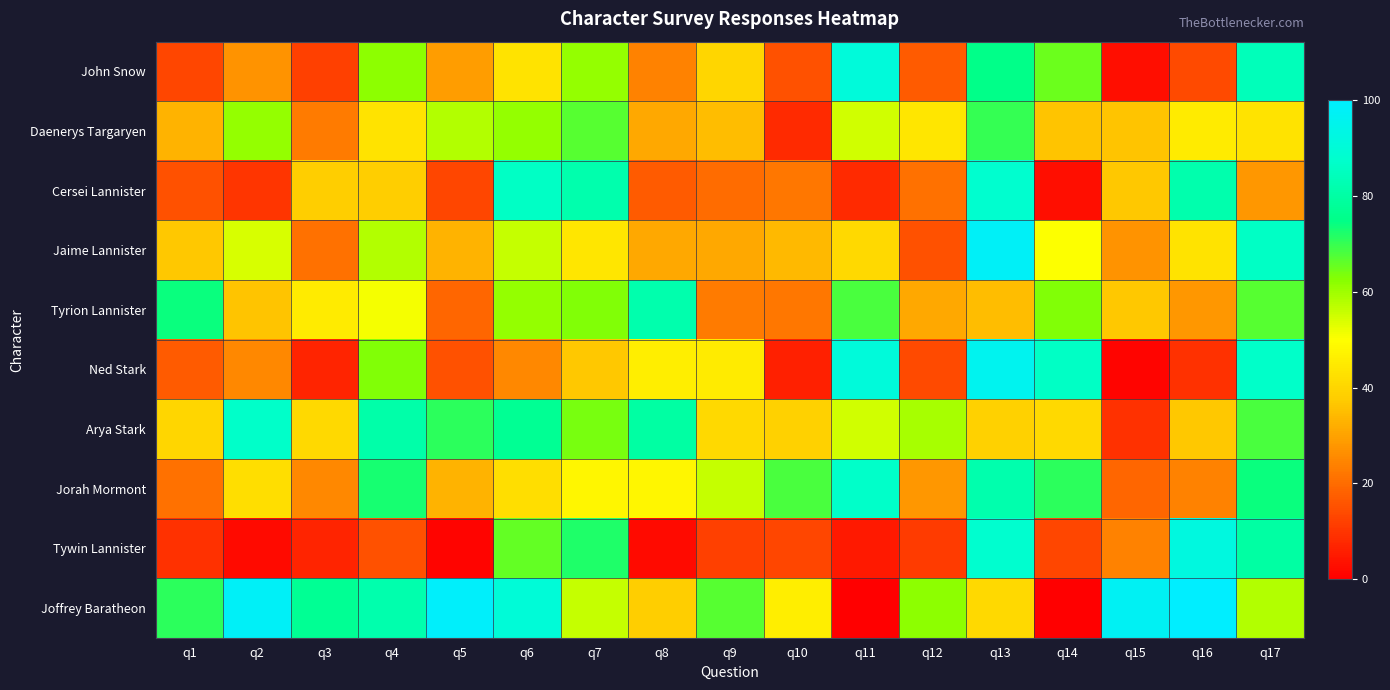

Reading left to right, what are all the values shown in this chart?

John Snow: q1=13	q2=27	q3=12	q4=62	q5=29	q6=43	q7=61	q8=24	q9=40	q10=15	q11=91	q12=17	q13=75	q14=65	q15=3	q16=14	q17=84
Daenerys Targaryen: q1=33	q2=61	q3=23	q4=43	q5=58	q6=61	q7=67	q8=31	q9=35	q10=8	q11=55	q12=44	q13=70	q14=36	q15=36	q16=45	q17=43
Cersei Lannister: q1=15	q2=10	q3=38	q4=38	q5=13	q6=86	q7=82	q8=17	q9=20	q10=22	q11=8	q12=21	q13=88	q14=3	q15=37	q16=82	q17=28
Jaime Lannister: q1=37	q2=54	q3=21	q4=58	q5=33	q6=56	q7=44	q8=31	q9=31	q10=34	q11=41	q12=15	q13=98	q14=50	q15=27	q16=43	q17=86
Tyrion Lannister: q1=74	q2=36	q3=45	q4=51	q5=19	q6=61	q7=63	q8=82	q9=23	q10=22	q11=68	q12=31	q13=35	q14=63	q15=37	q16=28	q17=67
Ned Stark: q1=17	q2=25	q3=7	q4=63	q5=15	q6=25	q7=37	q8=46	q9=45	q10=6	q11=91	q12=14	q13=96	q14=86	q15=1	q16=9	q17=87
Arya Stark: q1=40	q2=87	q3=41	q4=81	q5=71	q6=77	q7=64	q8=80	q9=41	q10=39	q11=55	q12=59	q13=39	q14=41	q15=9	q16=37	q17=68
Jorah Mormont: q1=21	q2=42	q3=25	q4=73	q5=33	q6=42	q7=48	q8=48	q9=56	q10=68	q11=87	q12=28	q13=82	q14=71	q15=19	q16=24	q17=74
Tywin Lannister: q1=9	q2=2	q3=7	q4=15	q5=1	q6=66	q7=72	q8=2	q9=12	q10=13	q11=5	q12=11	q13=88	q14=13	q15=24	q16=92	q17=80
Joffrey Baratheon: q1=71	q2=98	q3=77	q4=82	q5=99	q6=90	q7=56	q8=38	q9=67	q10=46	q11=0	q12=62	q13=41	q14=0	q15=97	q16=100	q17=58